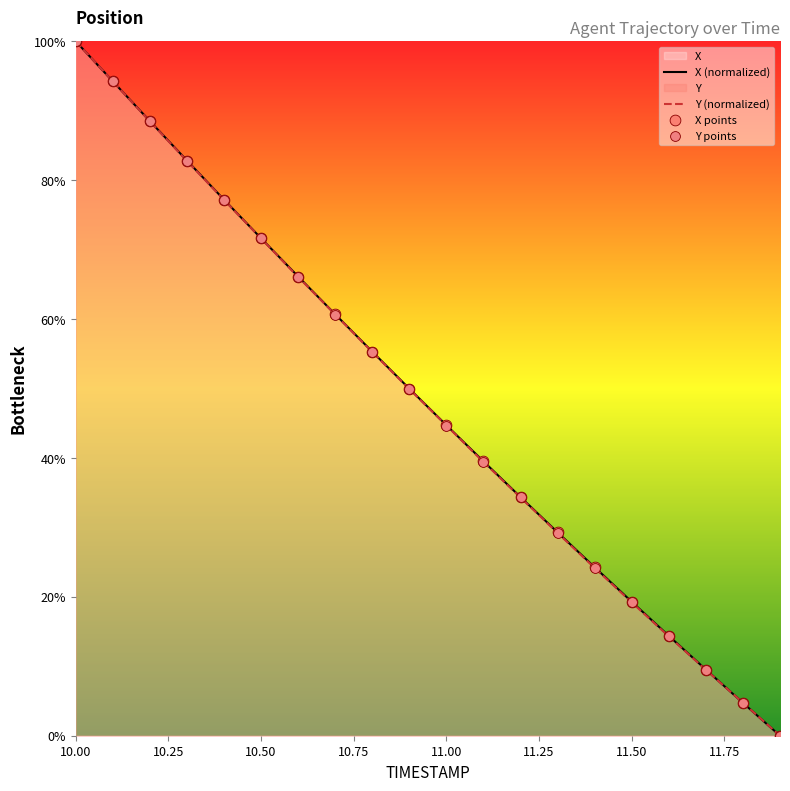

Which series has the largest Y range (max minus min)?

X